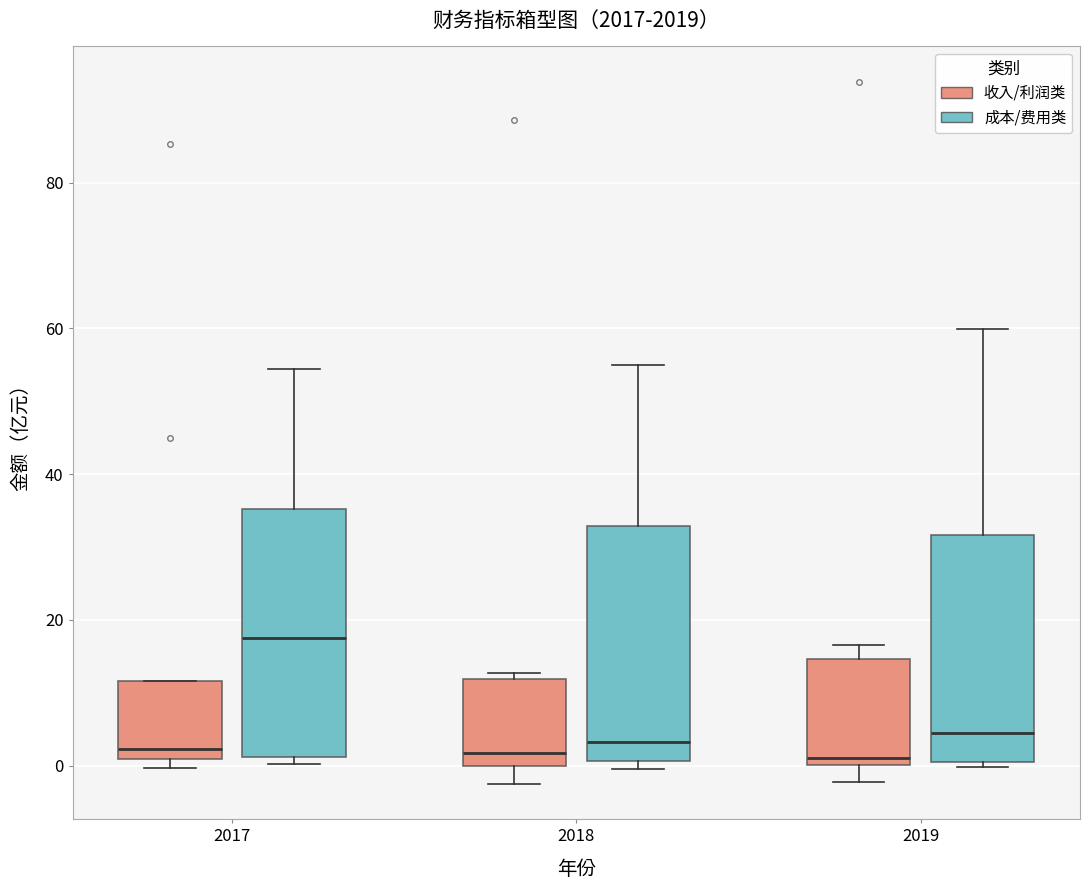

Where is the lower edge of the box for 2019 (成本/费用类) on the y-axis? The values are not printed on the chart, so give them approximately, as read against the axis.

0